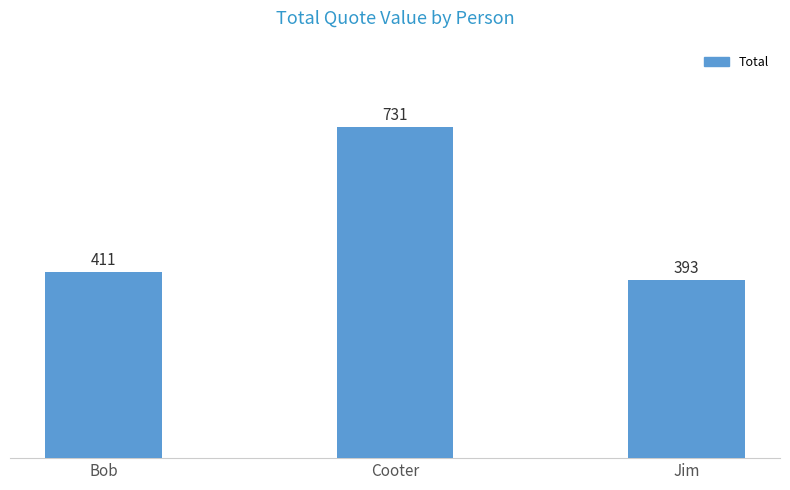

Read the value at Cooter.

730.9